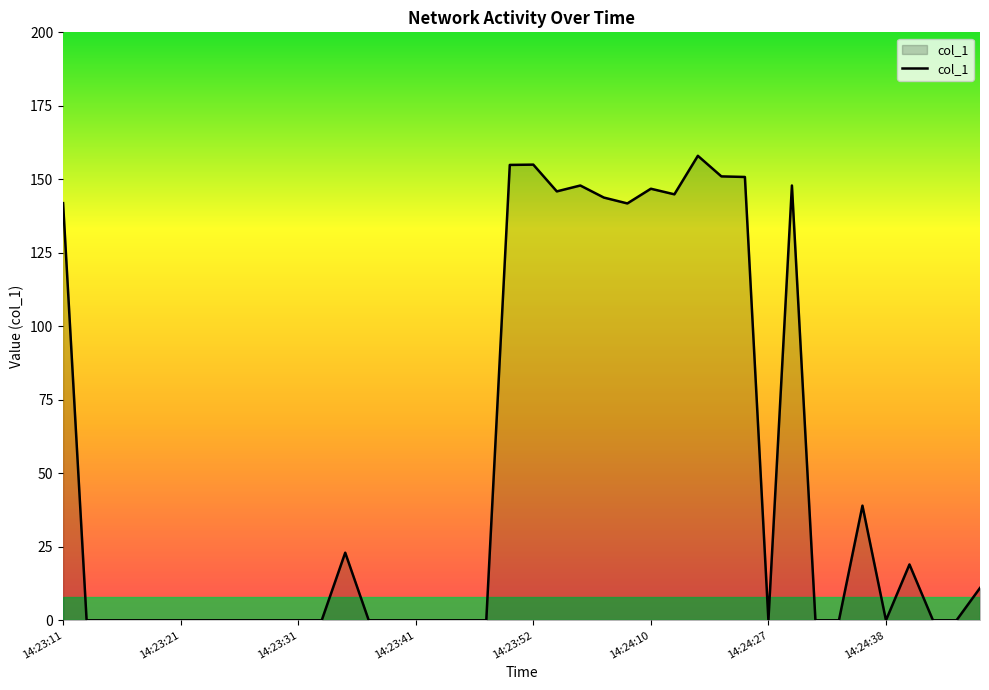

What is the difference between the maximum and minimum values?

158.0